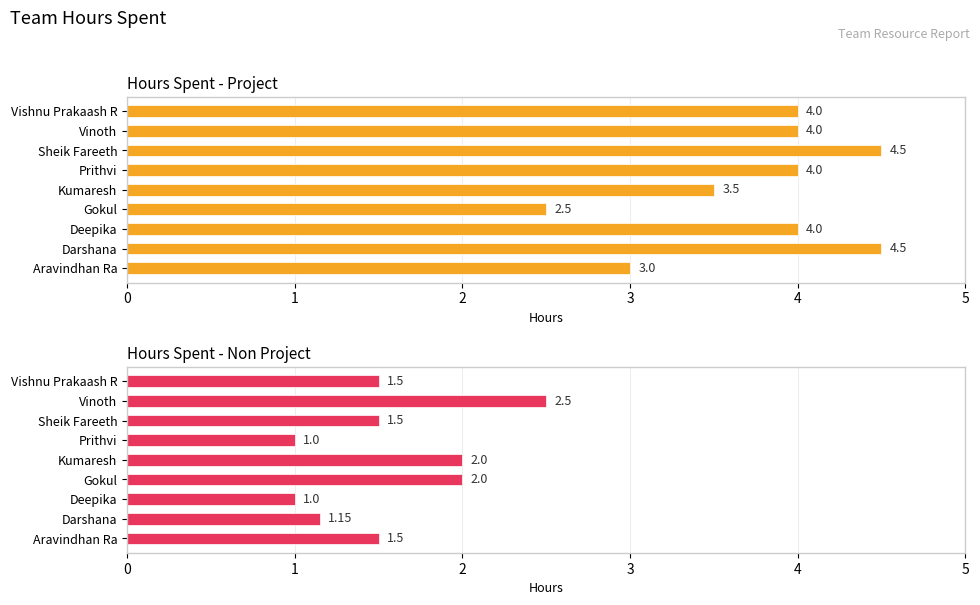

Does the chart contain stacked bars?

No